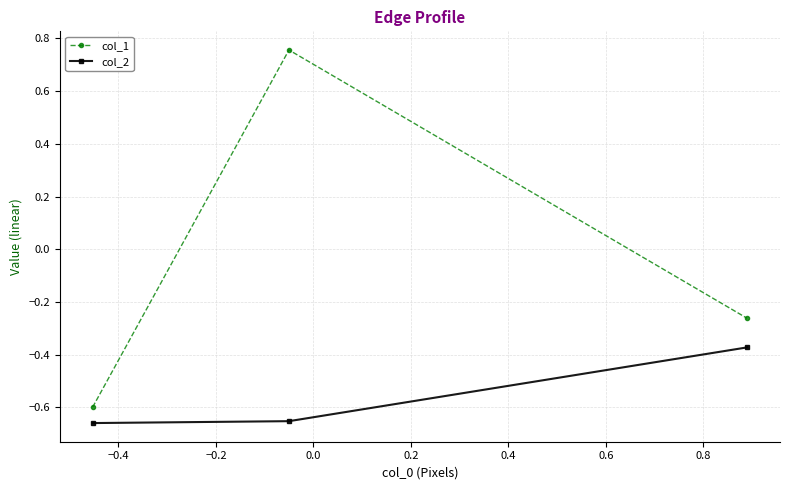

Which series has the largest total across all categories?

col_1